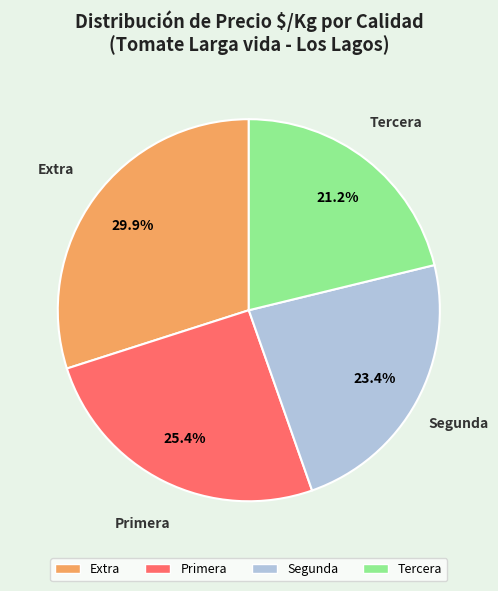

Is there any slice that represents more than half of the pie?

No